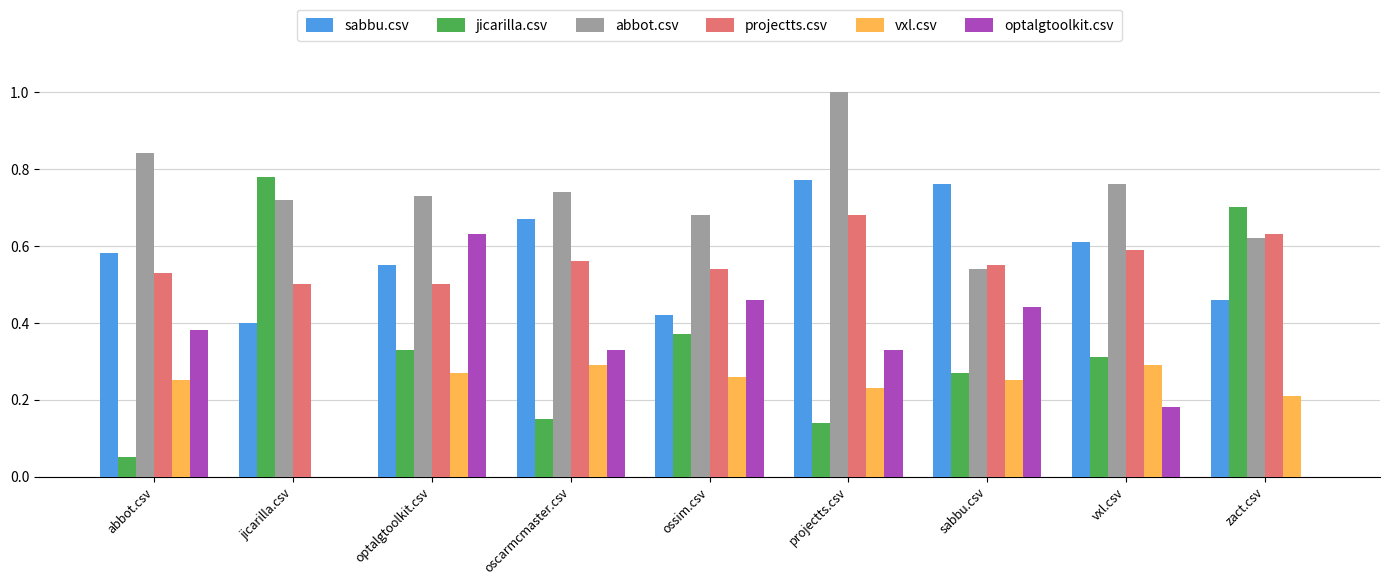

The optalgtoolkit.csv series shows 0.3 at zact.csv. True or false?

False